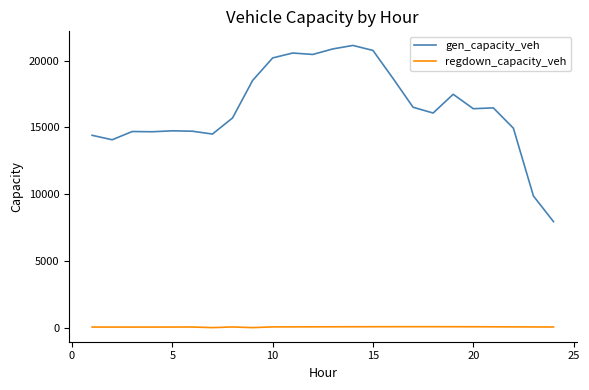

How many values in the regdown_capacity_veh series are below 54?

12